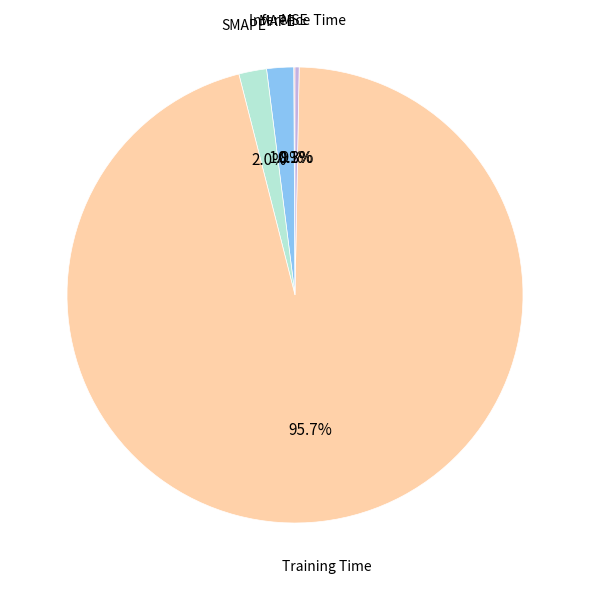

Is there any slice that represents more than half of the pie?

Yes